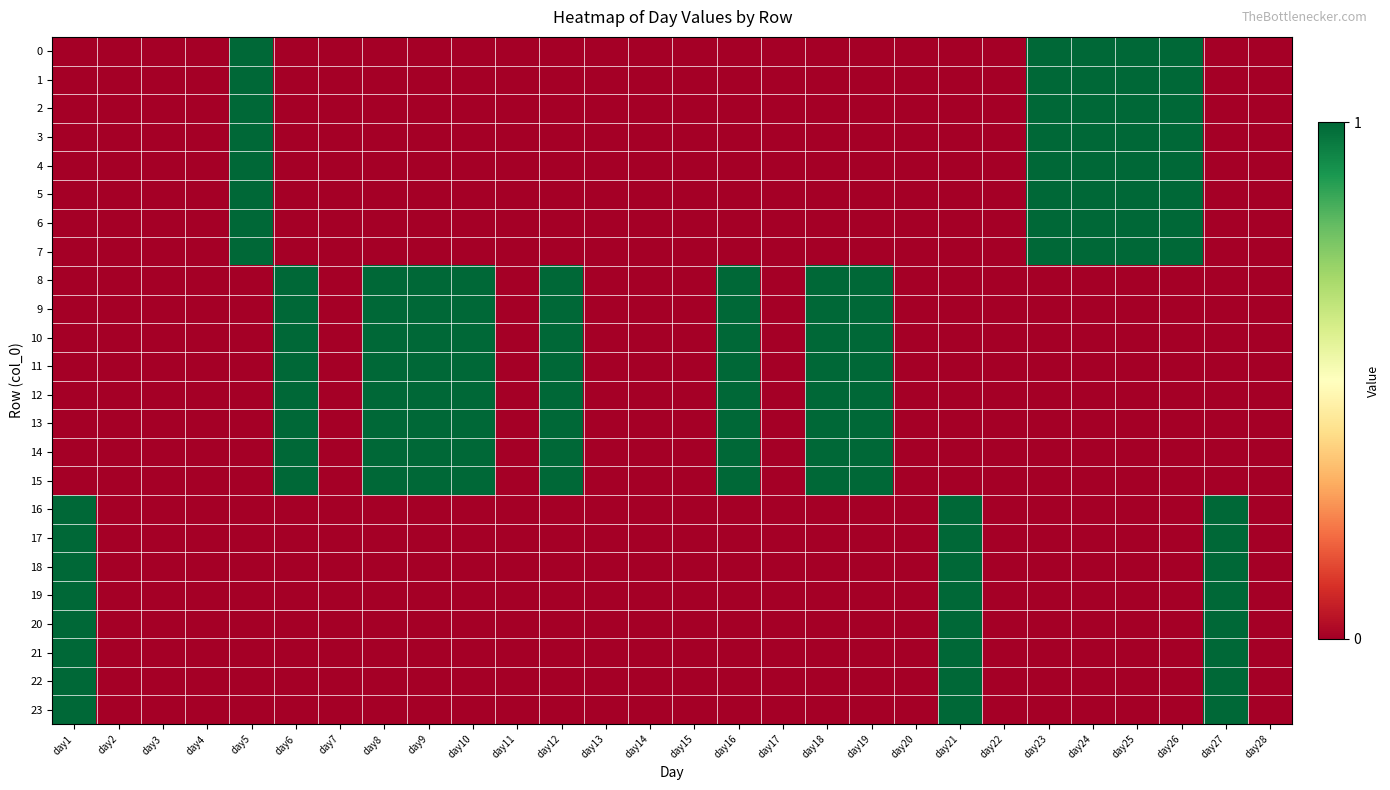

Reading left to right, what are all the values shown in this chart?

0: day1=0	day2=0	day3=0	day4=0	day5=1	day6=0	day7=0	day8=0	day9=0	day10=0	day11=0	day12=0	day13=0	day14=0	day15=0	day16=0	day17=0	day18=0	day19=0	day20=0	day21=0	day22=0	day23=1	day24=1	day25=1	day26=1	day27=0	day28=0
1: day1=0	day2=0	day3=0	day4=0	day5=1	day6=0	day7=0	day8=0	day9=0	day10=0	day11=0	day12=0	day13=0	day14=0	day15=0	day16=0	day17=0	day18=0	day19=0	day20=0	day21=0	day22=0	day23=1	day24=1	day25=1	day26=1	day27=0	day28=0
2: day1=0	day2=0	day3=0	day4=0	day5=1	day6=0	day7=0	day8=0	day9=0	day10=0	day11=0	day12=0	day13=0	day14=0	day15=0	day16=0	day17=0	day18=0	day19=0	day20=0	day21=0	day22=0	day23=1	day24=1	day25=1	day26=1	day27=0	day28=0
3: day1=0	day2=0	day3=0	day4=0	day5=1	day6=0	day7=0	day8=0	day9=0	day10=0	day11=0	day12=0	day13=0	day14=0	day15=0	day16=0	day17=0	day18=0	day19=0	day20=0	day21=0	day22=0	day23=1	day24=1	day25=1	day26=1	day27=0	day28=0
4: day1=0	day2=0	day3=0	day4=0	day5=1	day6=0	day7=0	day8=0	day9=0	day10=0	day11=0	day12=0	day13=0	day14=0	day15=0	day16=0	day17=0	day18=0	day19=0	day20=0	day21=0	day22=0	day23=1	day24=1	day25=1	day26=1	day27=0	day28=0
5: day1=0	day2=0	day3=0	day4=0	day5=1	day6=0	day7=0	day8=0	day9=0	day10=0	day11=0	day12=0	day13=0	day14=0	day15=0	day16=0	day17=0	day18=0	day19=0	day20=0	day21=0	day22=0	day23=1	day24=1	day25=1	day26=1	day27=0	day28=0
6: day1=0	day2=0	day3=0	day4=0	day5=1	day6=0	day7=0	day8=0	day9=0	day10=0	day11=0	day12=0	day13=0	day14=0	day15=0	day16=0	day17=0	day18=0	day19=0	day20=0	day21=0	day22=0	day23=1	day24=1	day25=1	day26=1	day27=0	day28=0
7: day1=0	day2=0	day3=0	day4=0	day5=1	day6=0	day7=0	day8=0	day9=0	day10=0	day11=0	day12=0	day13=0	day14=0	day15=0	day16=0	day17=0	day18=0	day19=0	day20=0	day21=0	day22=0	day23=1	day24=1	day25=1	day26=1	day27=0	day28=0
8: day1=0	day2=0	day3=0	day4=0	day5=0	day6=1	day7=0	day8=1	day9=1	day10=1	day11=0	day12=1	day13=0	day14=0	day15=0	day16=1	day17=0	day18=1	day19=1	day20=0	day21=0	day22=0	day23=0	day24=0	day25=0	day26=0	day27=0	day28=0
9: day1=0	day2=0	day3=0	day4=0	day5=0	day6=1	day7=0	day8=1	day9=1	day10=1	day11=0	day12=1	day13=0	day14=0	day15=0	day16=1	day17=0	day18=1	day19=1	day20=0	day21=0	day22=0	day23=0	day24=0	day25=0	day26=0	day27=0	day28=0
10: day1=0	day2=0	day3=0	day4=0	day5=0	day6=1	day7=0	day8=1	day9=1	day10=1	day11=0	day12=1	day13=0	day14=0	day15=0	day16=1	day17=0	day18=1	day19=1	day20=0	day21=0	day22=0	day23=0	day24=0	day25=0	day26=0	day27=0	day28=0
11: day1=0	day2=0	day3=0	day4=0	day5=0	day6=1	day7=0	day8=1	day9=1	day10=1	day11=0	day12=1	day13=0	day14=0	day15=0	day16=1	day17=0	day18=1	day19=1	day20=0	day21=0	day22=0	day23=0	day24=0	day25=0	day26=0	day27=0	day28=0
12: day1=0	day2=0	day3=0	day4=0	day5=0	day6=1	day7=0	day8=1	day9=1	day10=1	day11=0	day12=1	day13=0	day14=0	day15=0	day16=1	day17=0	day18=1	day19=1	day20=0	day21=0	day22=0	day23=0	day24=0	day25=0	day26=0	day27=0	day28=0
13: day1=0	day2=0	day3=0	day4=0	day5=0	day6=1	day7=0	day8=1	day9=1	day10=1	day11=0	day12=1	day13=0	day14=0	day15=0	day16=1	day17=0	day18=1	day19=1	day20=0	day21=0	day22=0	day23=0	day24=0	day25=0	day26=0	day27=0	day28=0
14: day1=0	day2=0	day3=0	day4=0	day5=0	day6=1	day7=0	day8=1	day9=1	day10=1	day11=0	day12=1	day13=0	day14=0	day15=0	day16=1	day17=0	day18=1	day19=1	day20=0	day21=0	day22=0	day23=0	day24=0	day25=0	day26=0	day27=0	day28=0
15: day1=0	day2=0	day3=0	day4=0	day5=0	day6=1	day7=0	day8=1	day9=1	day10=1	day11=0	day12=1	day13=0	day14=0	day15=0	day16=1	day17=0	day18=1	day19=1	day20=0	day21=0	day22=0	day23=0	day24=0	day25=0	day26=0	day27=0	day28=0
16: day1=1	day2=0	day3=0	day4=0	day5=0	day6=0	day7=0	day8=0	day9=0	day10=0	day11=0	day12=0	day13=0	day14=0	day15=0	day16=0	day17=0	day18=0	day19=0	day20=0	day21=1	day22=0	day23=0	day24=0	day25=0	day26=0	day27=1	day28=0
17: day1=1	day2=0	day3=0	day4=0	day5=0	day6=0	day7=0	day8=0	day9=0	day10=0	day11=0	day12=0	day13=0	day14=0	day15=0	day16=0	day17=0	day18=0	day19=0	day20=0	day21=1	day22=0	day23=0	day24=0	day25=0	day26=0	day27=1	day28=0
18: day1=1	day2=0	day3=0	day4=0	day5=0	day6=0	day7=0	day8=0	day9=0	day10=0	day11=0	day12=0	day13=0	day14=0	day15=0	day16=0	day17=0	day18=0	day19=0	day20=0	day21=1	day22=0	day23=0	day24=0	day25=0	day26=0	day27=1	day28=0
19: day1=1	day2=0	day3=0	day4=0	day5=0	day6=0	day7=0	day8=0	day9=0	day10=0	day11=0	day12=0	day13=0	day14=0	day15=0	day16=0	day17=0	day18=0	day19=0	day20=0	day21=1	day22=0	day23=0	day24=0	day25=0	day26=0	day27=1	day28=0
20: day1=1	day2=0	day3=0	day4=0	day5=0	day6=0	day7=0	day8=0	day9=0	day10=0	day11=0	day12=0	day13=0	day14=0	day15=0	day16=0	day17=0	day18=0	day19=0	day20=0	day21=1	day22=0	day23=0	day24=0	day25=0	day26=0	day27=1	day28=0
21: day1=1	day2=0	day3=0	day4=0	day5=0	day6=0	day7=0	day8=0	day9=0	day10=0	day11=0	day12=0	day13=0	day14=0	day15=0	day16=0	day17=0	day18=0	day19=0	day20=0	day21=1	day22=0	day23=0	day24=0	day25=0	day26=0	day27=1	day28=0
22: day1=1	day2=0	day3=0	day4=0	day5=0	day6=0	day7=0	day8=0	day9=0	day10=0	day11=0	day12=0	day13=0	day14=0	day15=0	day16=0	day17=0	day18=0	day19=0	day20=0	day21=1	day22=0	day23=0	day24=0	day25=0	day26=0	day27=1	day28=0
23: day1=1	day2=0	day3=0	day4=0	day5=0	day6=0	day7=0	day8=0	day9=0	day10=0	day11=0	day12=0	day13=0	day14=0	day15=0	day16=0	day17=0	day18=0	day19=0	day20=0	day21=1	day22=0	day23=0	day24=0	day25=0	day26=0	day27=1	day28=0